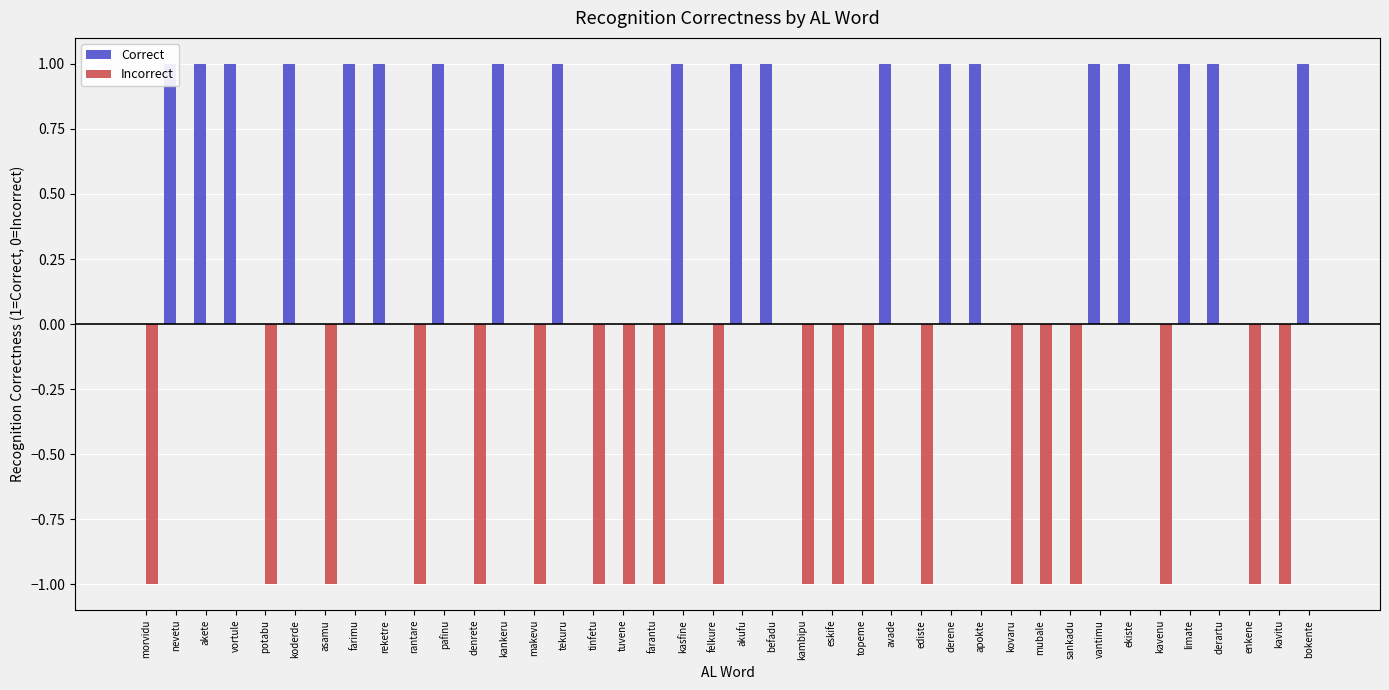

The Correct series shows 1 at limate. True or false?

True